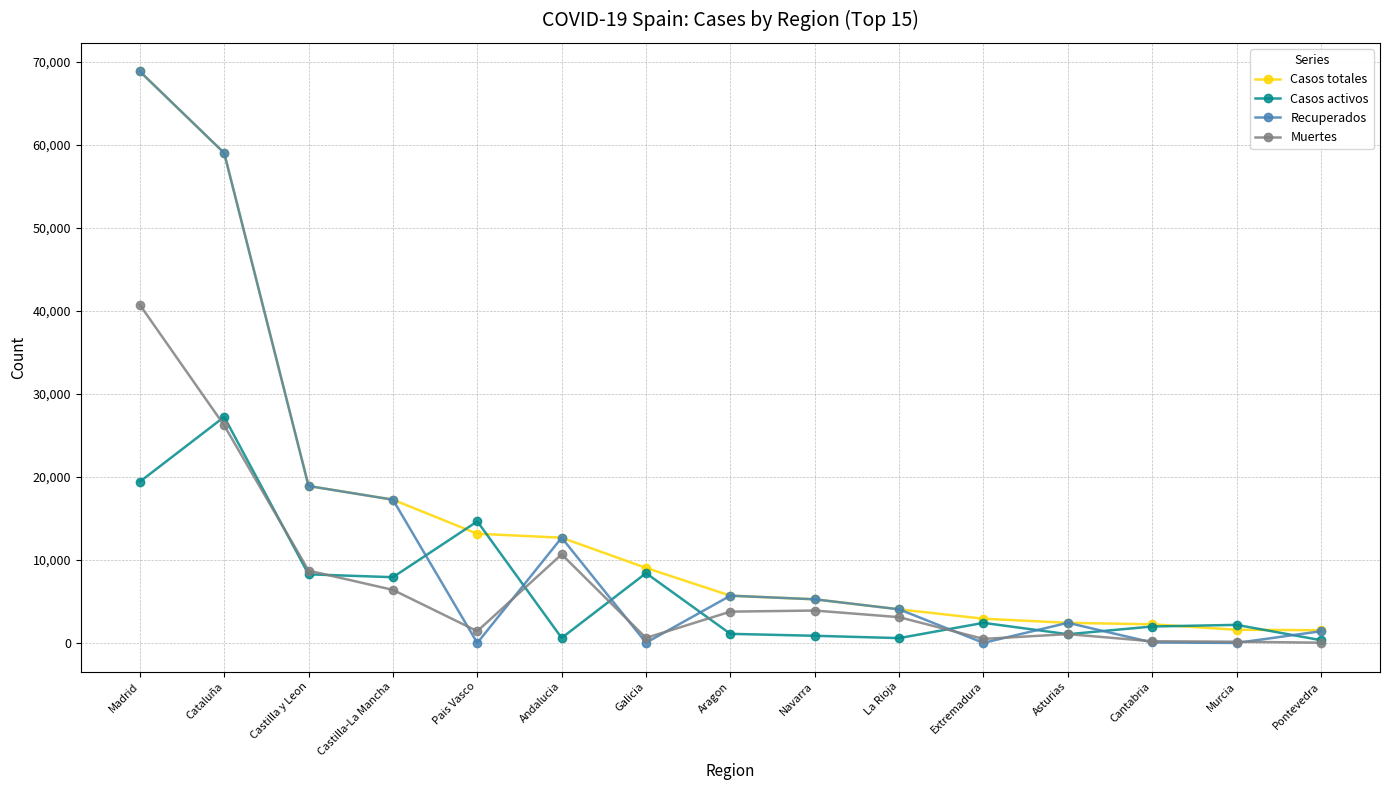

Read the Casos activos value at Navarra.

864